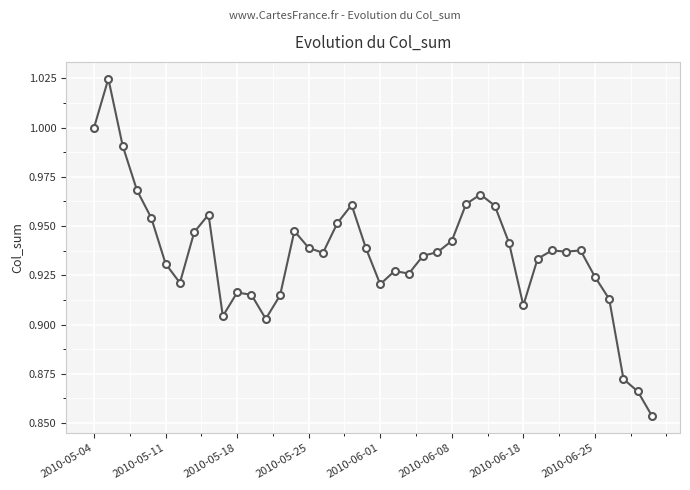

True or false: the data has more than 2 interior local peaks.

True